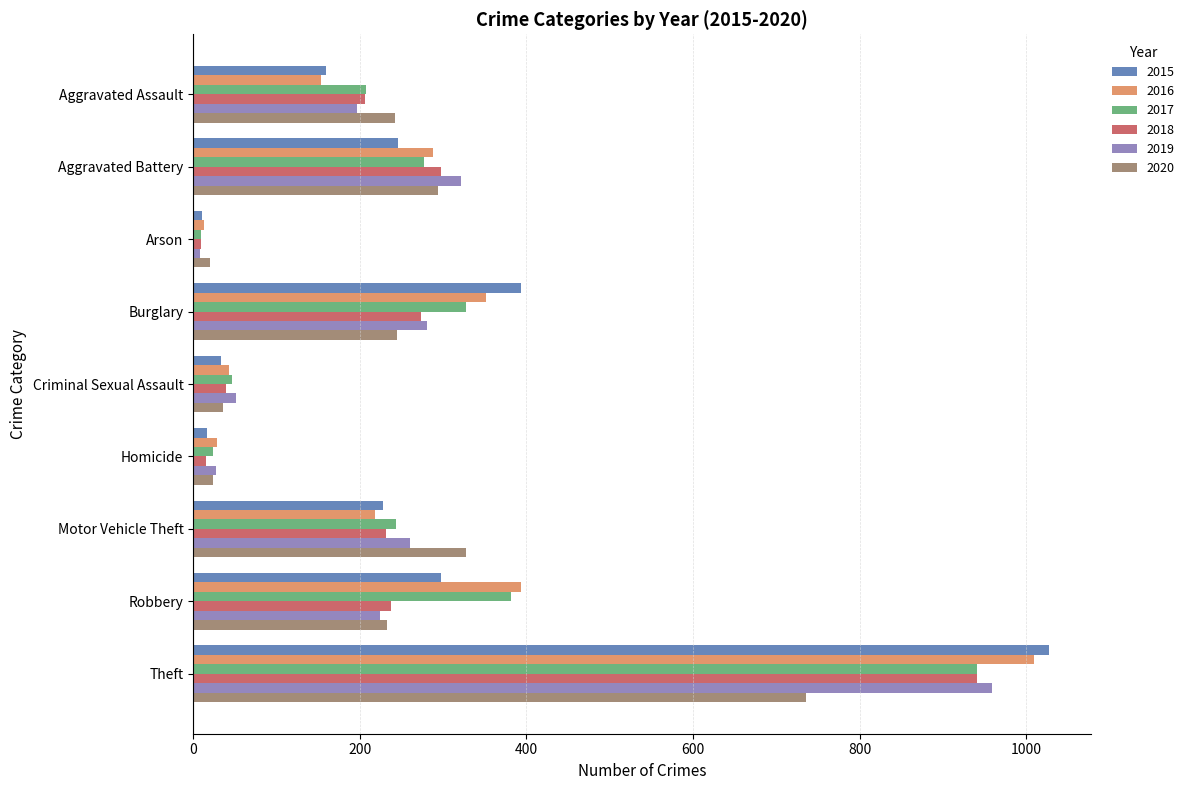

What is the difference between the second highest and second lowest values in the 2020 series?

304